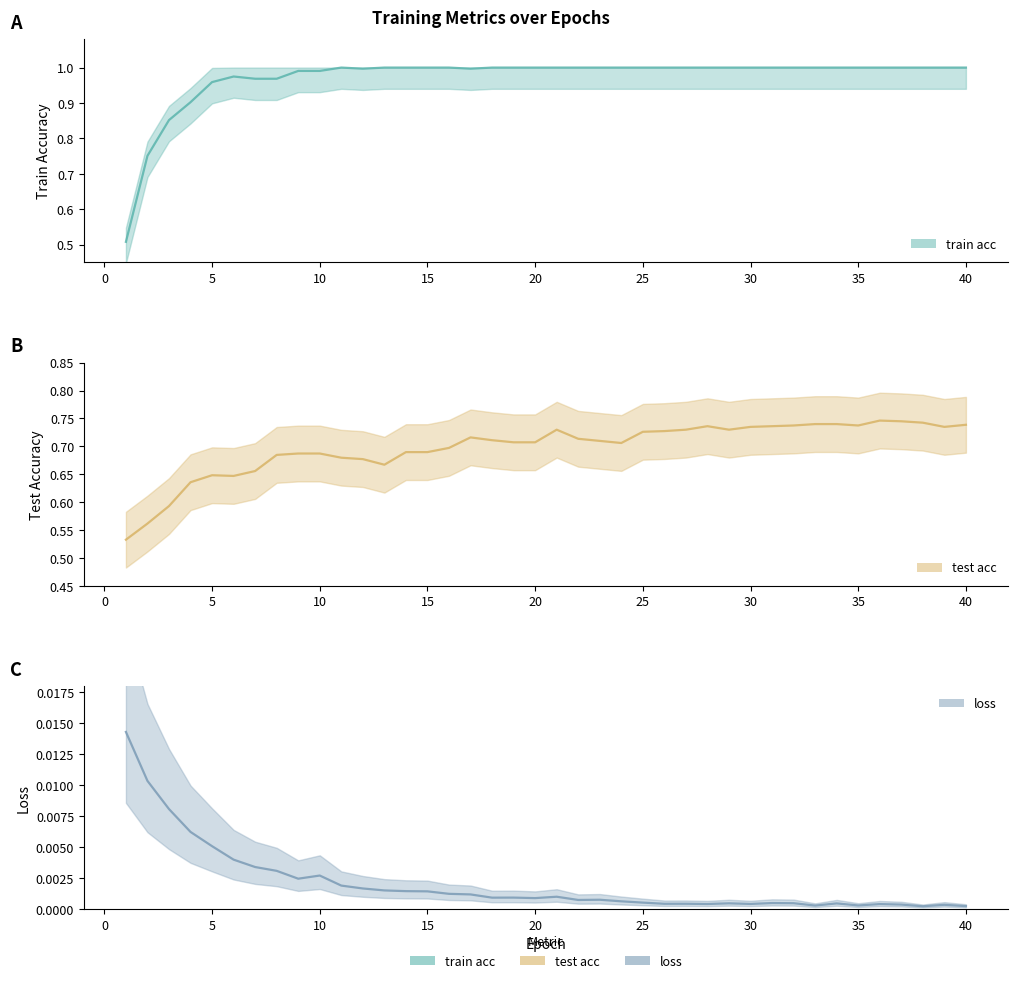

Reading left to right, what are all the values shown in this chart?

train acc: 1=0.5	2=0.8	3=0.9	4=0.9	5=1.0	6=1.0	7=1.0	8=1.0	9=1.0	10=1.0	11=1.0	12=1.0	13=1.0	14=1.0	15=1.0	16=1.0	17=1.0	18=1.0	19=1.0	20=1.0	21=1.0	22=1.0	23=1.0	24=1.0	25=1.0	26=1.0	27=1.0	28=1.0	29=1.0	30=1.0	31=1.0	32=1.0	33=1.0	34=1.0	35=1.0	36=1.0	37=1.0	38=1.0	39=1.0	40=1.0
test acc: 1=0.5	2=0.6	3=0.6	4=0.6	5=0.6	6=0.6	7=0.7	8=0.7	9=0.7	10=0.7	11=0.7	12=0.7	13=0.7	14=0.7	15=0.7	16=0.7	17=0.7	18=0.7	19=0.7	20=0.7	21=0.7	22=0.7	23=0.7	24=0.7	25=0.7	26=0.7	27=0.7	28=0.7	29=0.7	30=0.7	31=0.7	32=0.7	33=0.7	34=0.7	35=0.7	36=0.7	37=0.7	38=0.7	39=0.7	40=0.7
loss: 1=0.0	2=0.0	3=0.0	4=0.0	5=0.0	6=0.0	7=0.0	8=0.0	9=0.0	10=0.0	11=0.0	12=0.0	13=0.0	14=0.0	15=0.0	16=0.0	17=0.0	18=0.0	19=0.0	20=0.0	21=0.0	22=0.0	23=0.0	24=0.0	25=0.0	26=0.0	27=0.0	28=0.0	29=0.0	30=0.0	31=0.0	32=0.0	33=0.0	34=0.0	35=0.0	36=0.0	37=0.0	38=0.0	39=0.0	40=0.0